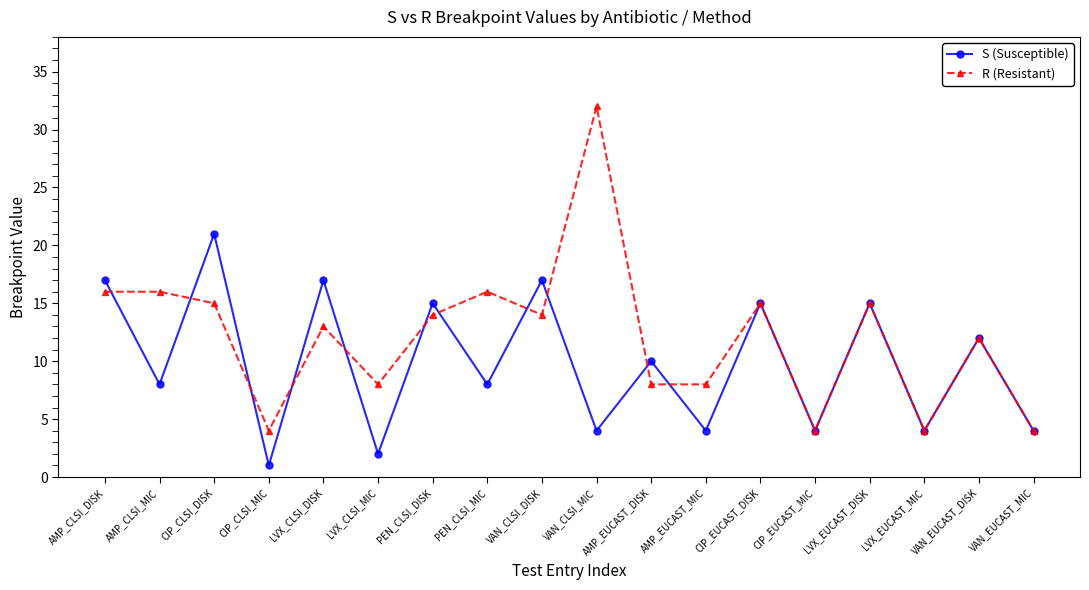

True or false: R (Resistant) has more than 1 interior local peaks.

True